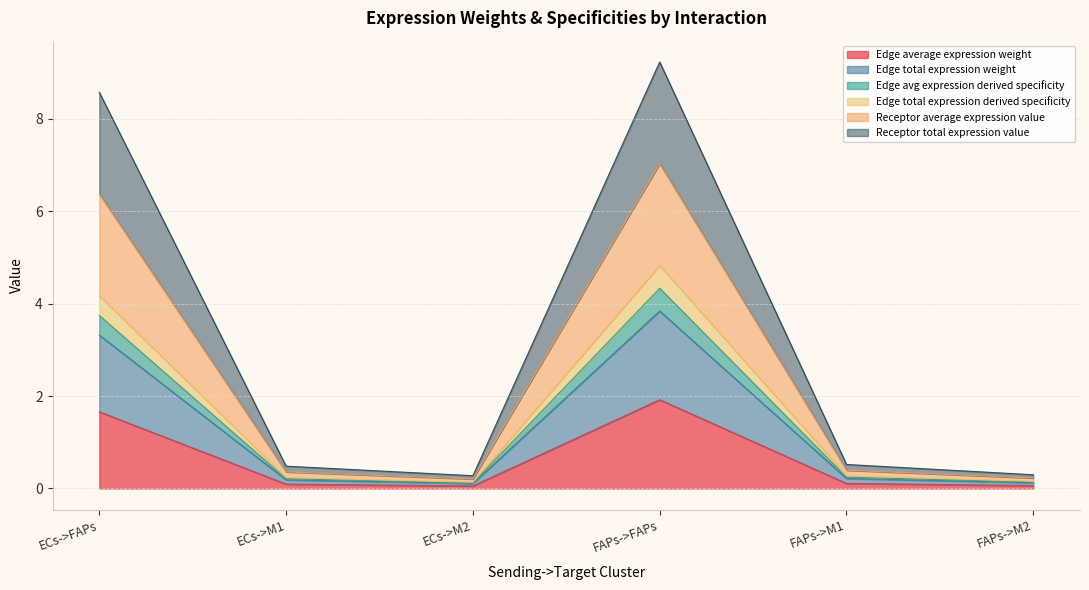

How many lines are shown in the chart?

6